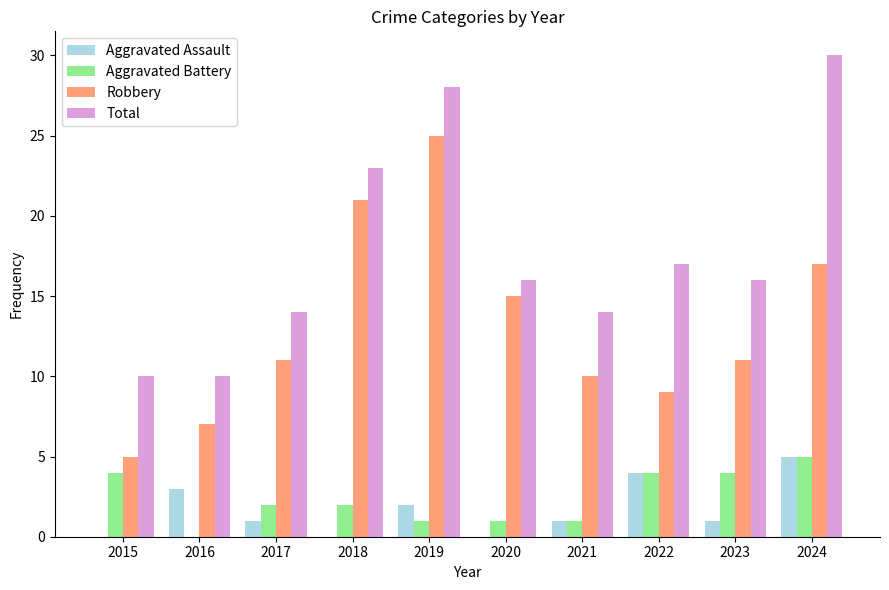

What is the total value across all series at 2020?

32